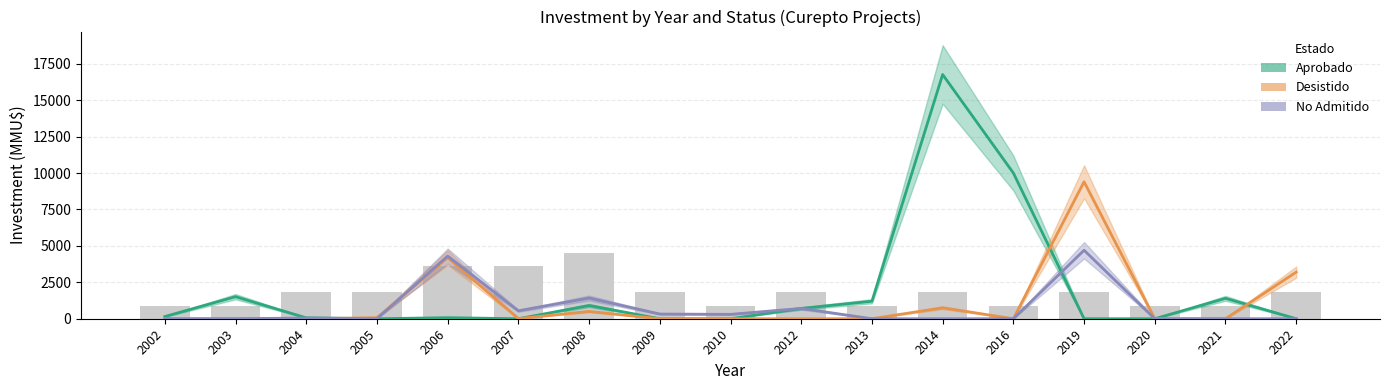

What is the value of the Desistido bar at the 7th from the left?

500